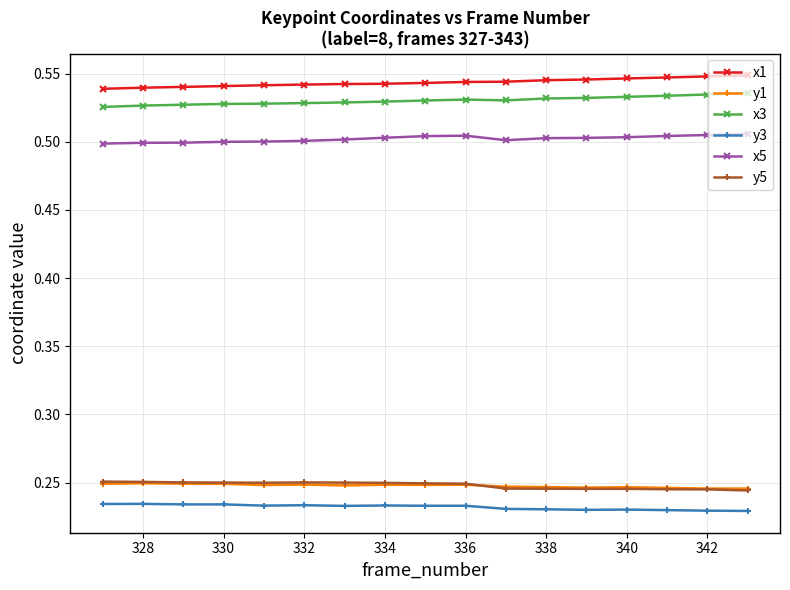

True or false: x5 and y3 cross at least once.

False